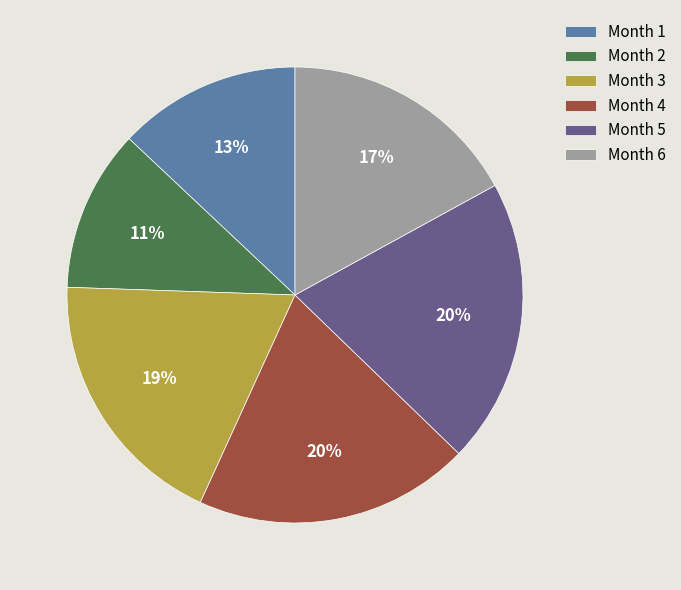

Which slice is the smallest?

Month 2